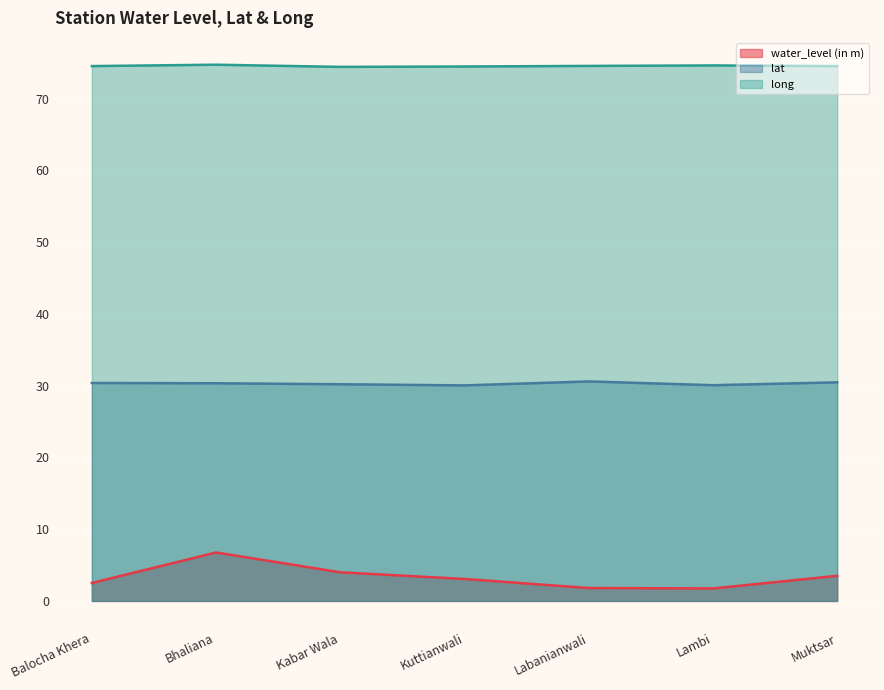

What is the total value across all series at Lambi?

106.4